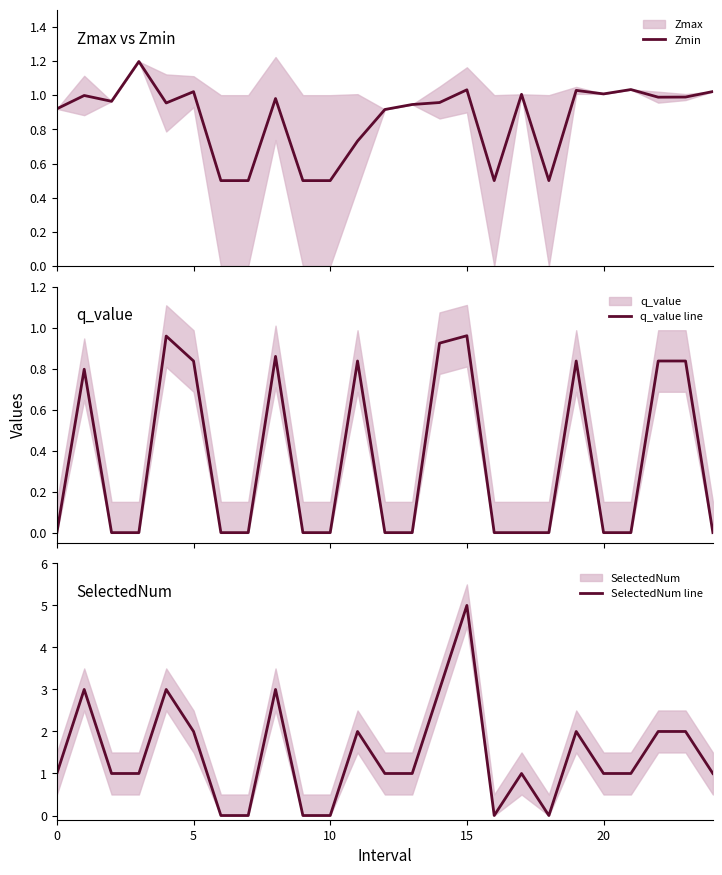

How many lines are shown in the chart?

3